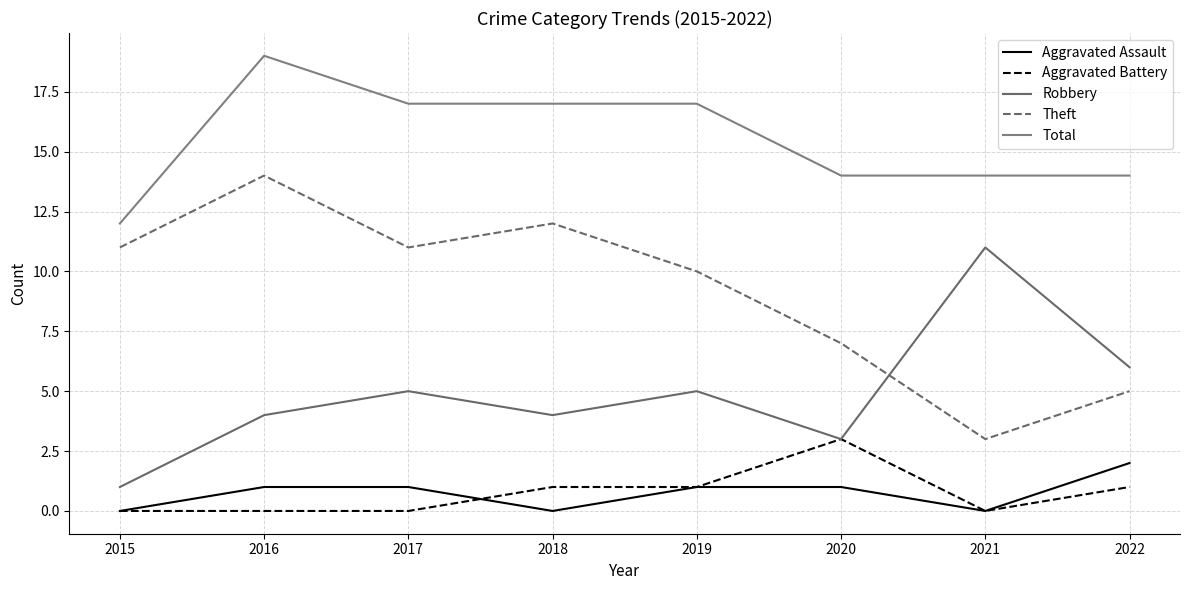

Which series has the largest range (max minus min)?

Theft